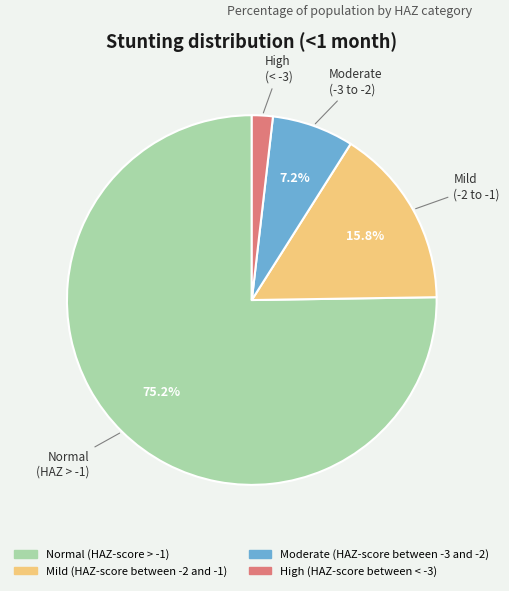

Is the sum of Moderate (HAZ-score between -3 and -2) and High (HAZ-score between < -3) greater than half?

No